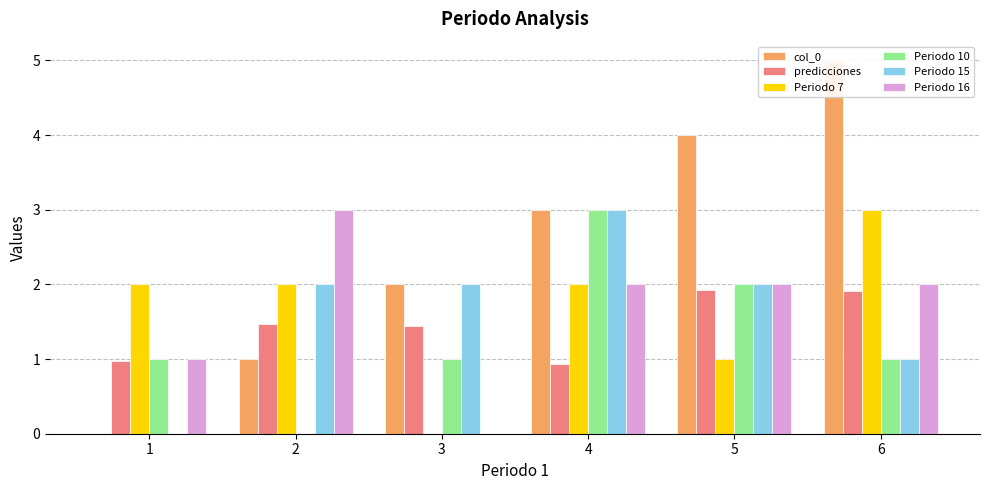

Reading left to right, list all the values displayed in this chart.

col_0: 1=0.0	2=1.0	3=2.0	4=3.0	5=4.0	6=5.0
predicciones: 1=1.0	2=1.5	3=1.4	4=0.9	5=1.9	6=1.9
Periodo 7: 1=2.0	2=2.0	3=0.0	4=2.0	5=1.0	6=3.0
Periodo 10: 1=1.0	2=0.0	3=1.0	4=3.0	5=2.0	6=1.0
Periodo 15: 1=0.0	2=2.0	3=2.0	4=3.0	5=2.0	6=1.0
Periodo 16: 1=1.0	2=3.0	3=0.0	4=2.0	5=2.0	6=2.0